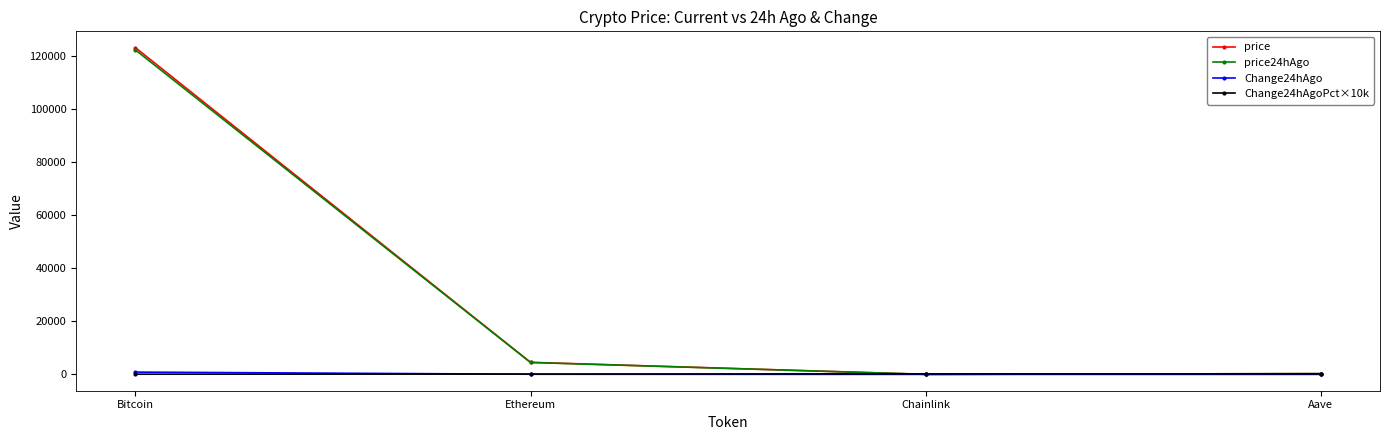

At which label does price first exceed 4535?

Bitcoin